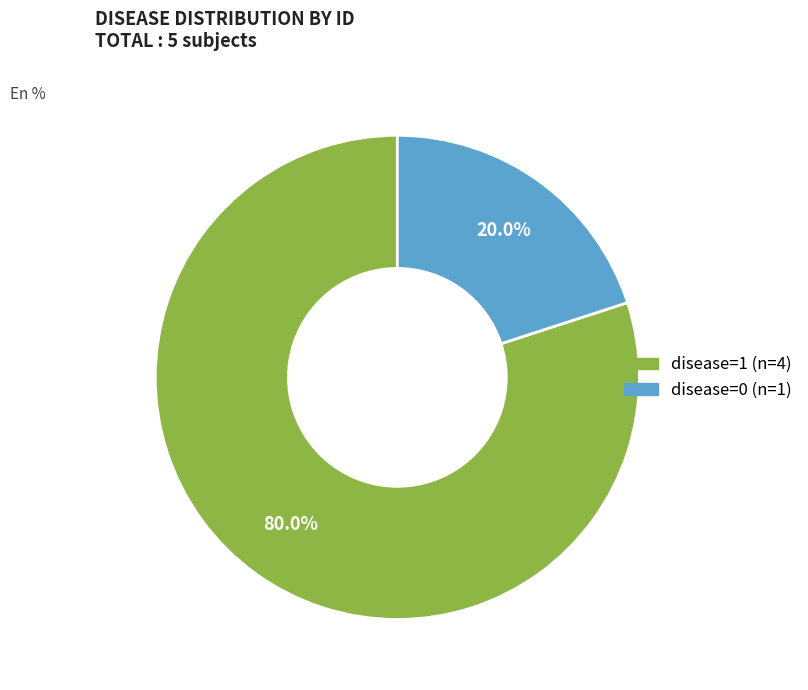

Is there any slice that represents more than half of the pie?

Yes